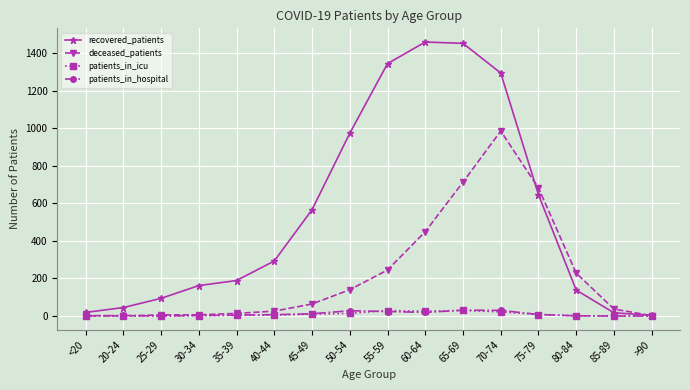

In patients_in_hospital, how many points are higher than both neighbors (excluding endpoints)?

3